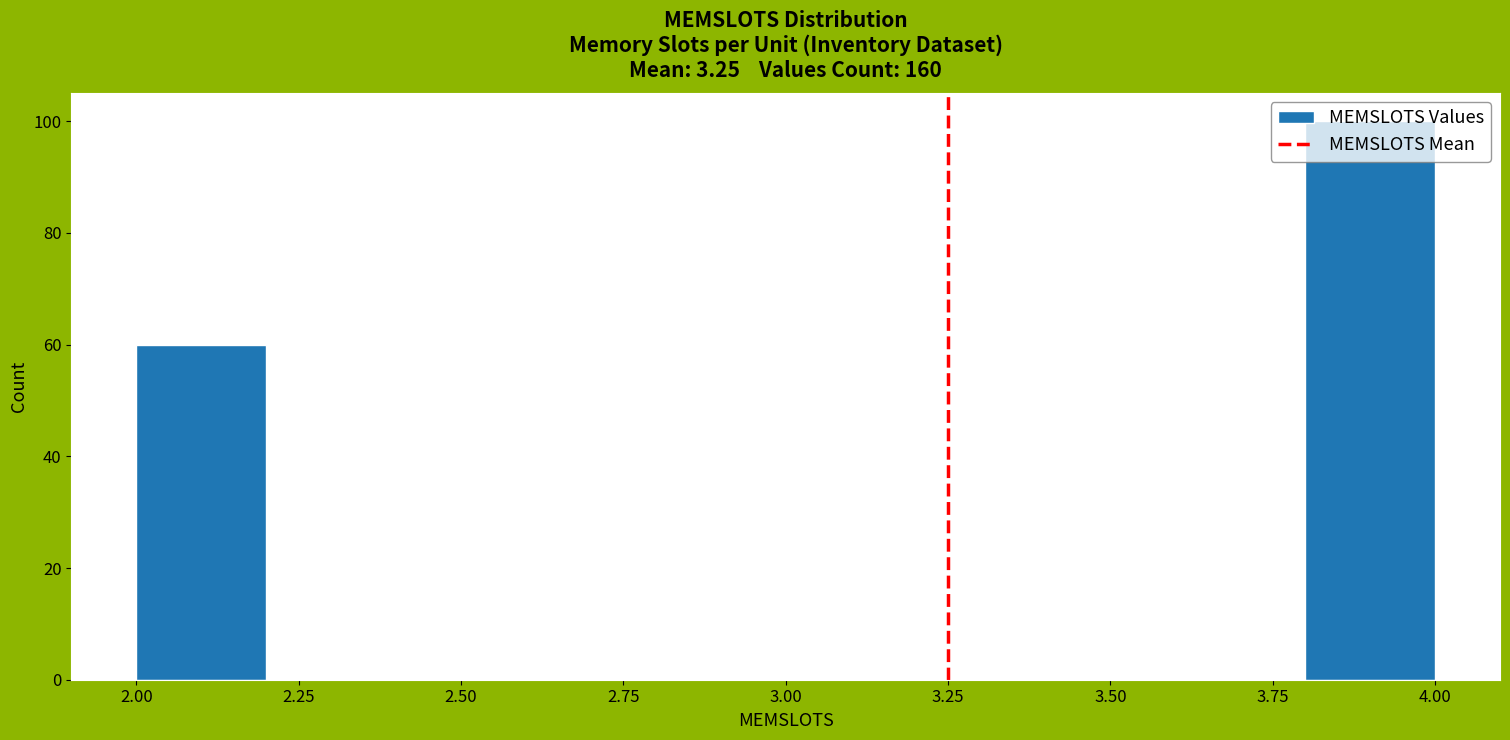

Reading left to right, transcribe this chart: for each bar, give the range it covers on the x-axis and its height. The values are not printed on the chart, so give them approximately, as read against the axis.

2.0 to 2.2: 60
2.2 to 2.4: 0
2.4 to 2.6: 0
2.6 to 2.8: 0
2.8 to 3.0: 0
3.0 to 3.2: 0
3.2 to 3.4: 0
3.4 to 3.6: 0
3.6 to 3.8: 0
3.8 to 4.0: 100